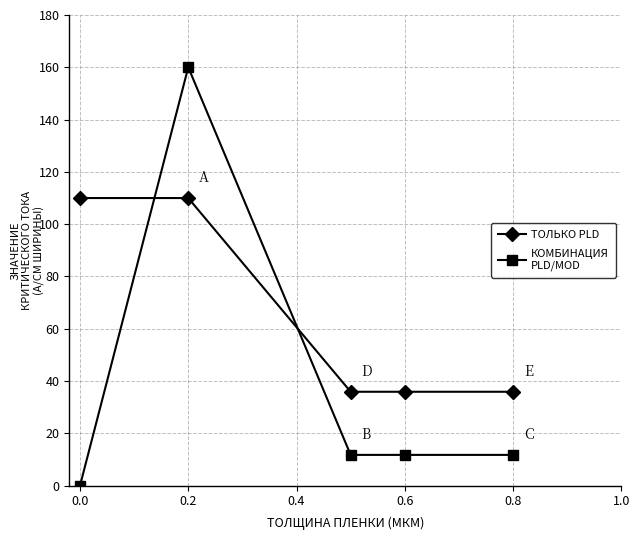

Is this an area chart (filled region under the line)?

No